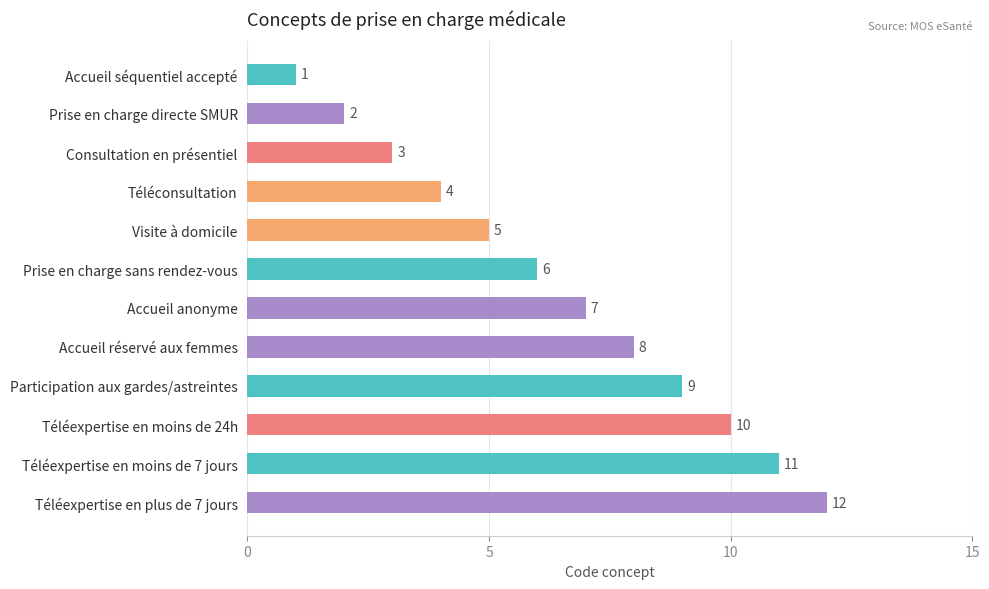

Rank the categories by value from highest to lowest.

Téléexpertise en plus de 7 jours, Téléexpertise en moins de 7 jours, Téléexpertise en moins de 24h, Participation aux gardes/astreintes, Accueil réservé aux femmes, Accueil anonyme, Prise en charge sans rendez-vous, Visite à domicile, Téléconsultation, Consultation en présentiel, Prise en charge directe SMUR, Accueil séquentiel accepté